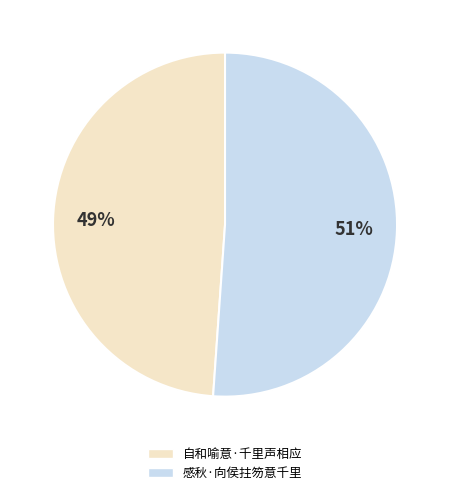

To the nearest percent, what is the difference between the largest and smallest slice percentages?

2%